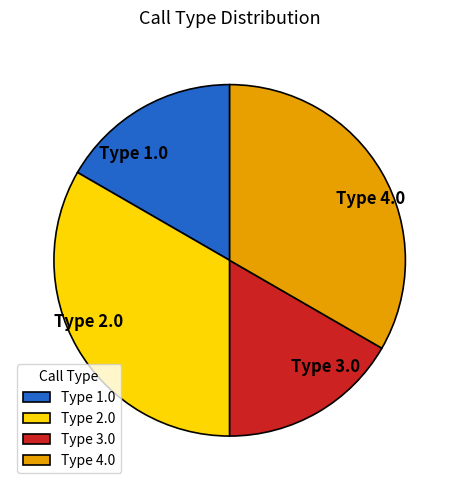

The Type 4.0 slice represents 25% of the pie. True or false?

False